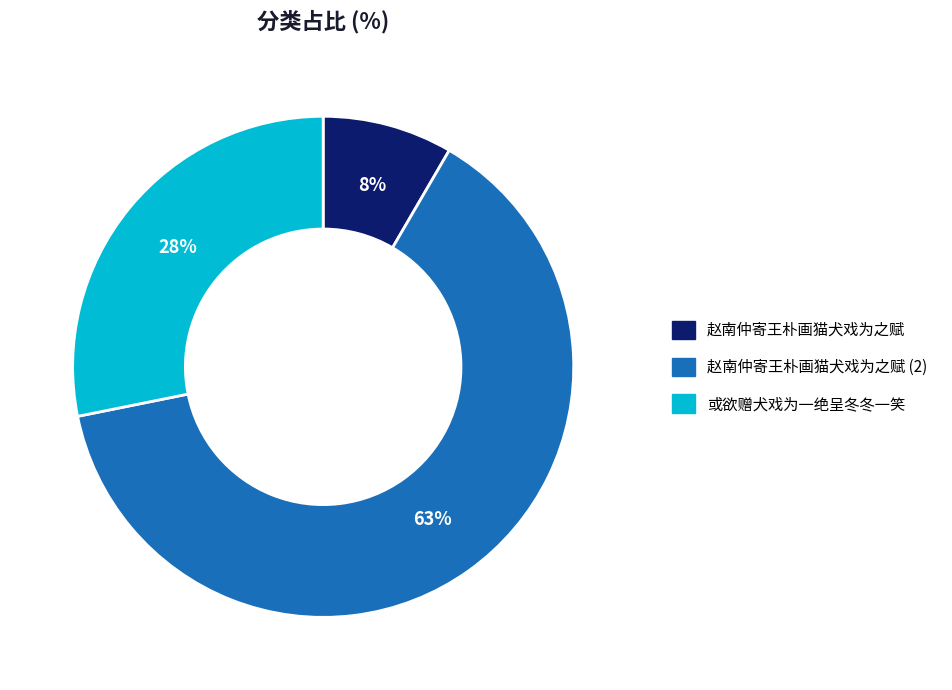

To the nearest percent, what is the average slice percentage?

33%